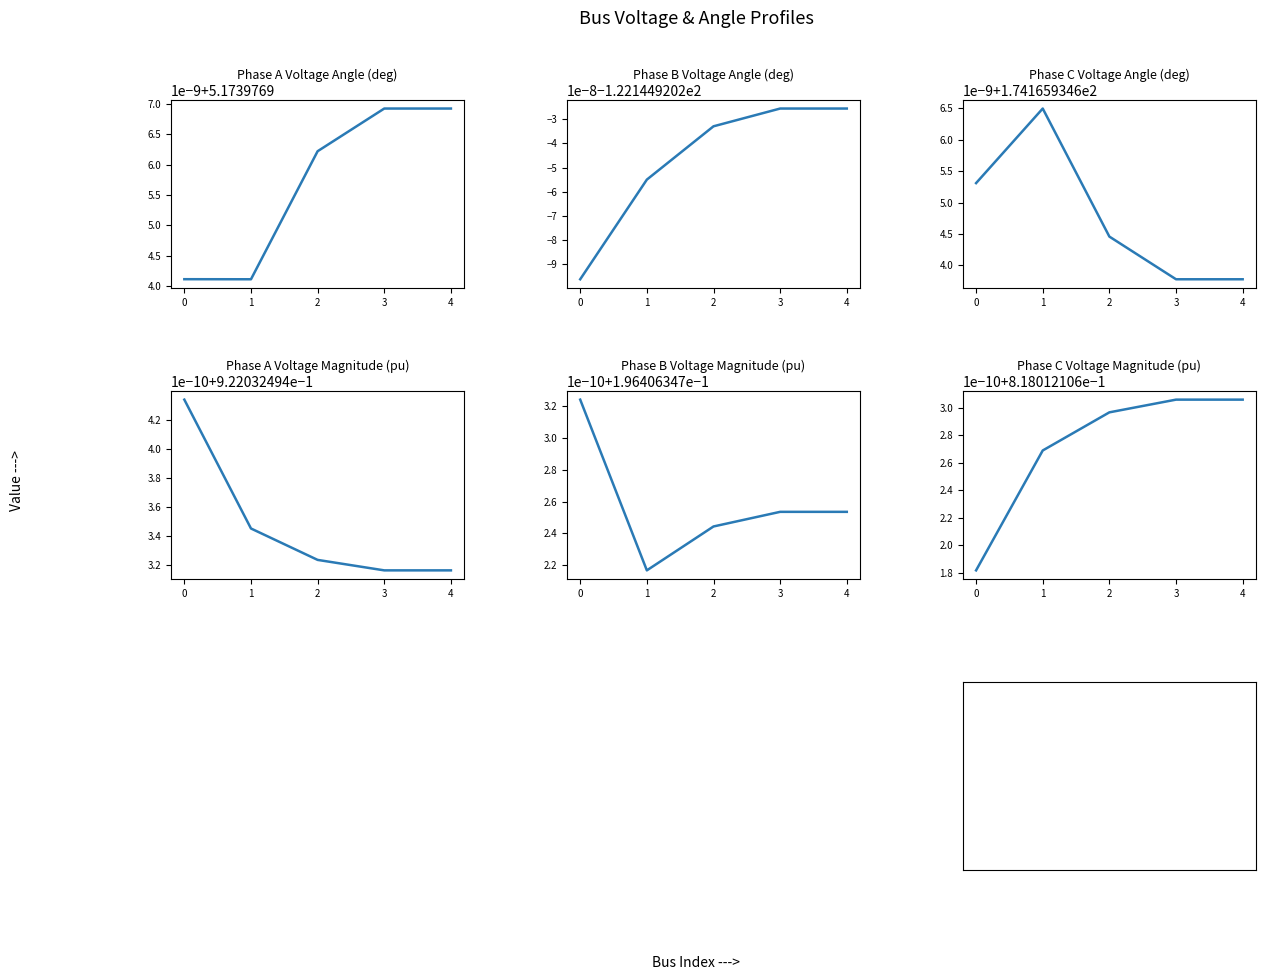

The value of pf_va_c_degree at 0 is 174.2. True or false?

True